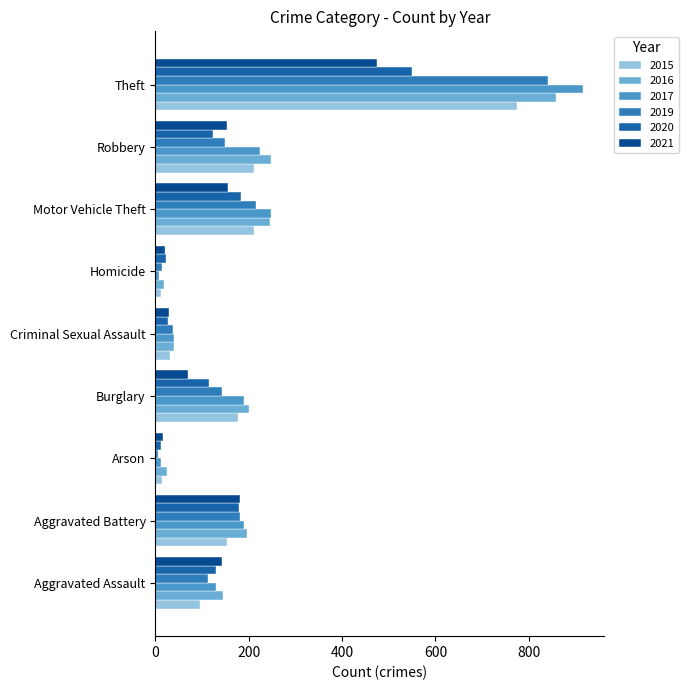

What are all the series names shown in the legend?

2015, 2016, 2017, 2019, 2020, 2021